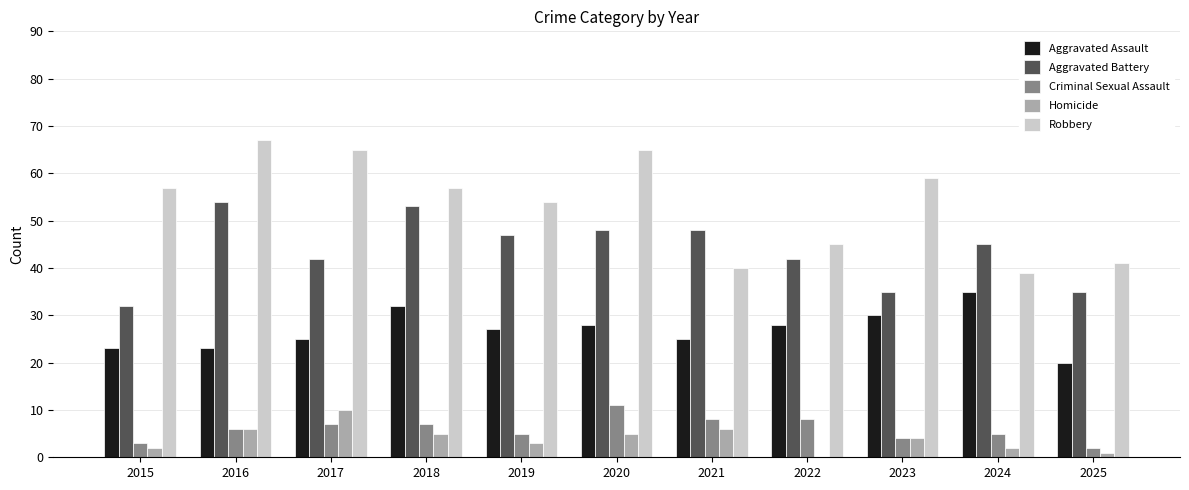

Reading left to right, what are all the values shown in this chart?

Aggravated Assault: 2015=23	2016=23	2017=25	2018=32	2019=27	2020=28	2021=25	2022=28	2023=30	2024=35	2025=20
Aggravated Battery: 2015=32	2016=54	2017=42	2018=53	2019=47	2020=48	2021=48	2022=42	2023=35	2024=45	2025=35
Criminal Sexual Assault: 2015=3	2016=6	2017=7	2018=7	2019=5	2020=11	2021=8	2022=8	2023=4	2024=5	2025=2
Homicide: 2015=2	2016=6	2017=10	2018=5	2019=3	2020=5	2021=6	2022=0	2023=4	2024=2	2025=1
Robbery: 2015=57	2016=67	2017=65	2018=57	2019=54	2020=65	2021=40	2022=45	2023=59	2024=39	2025=41